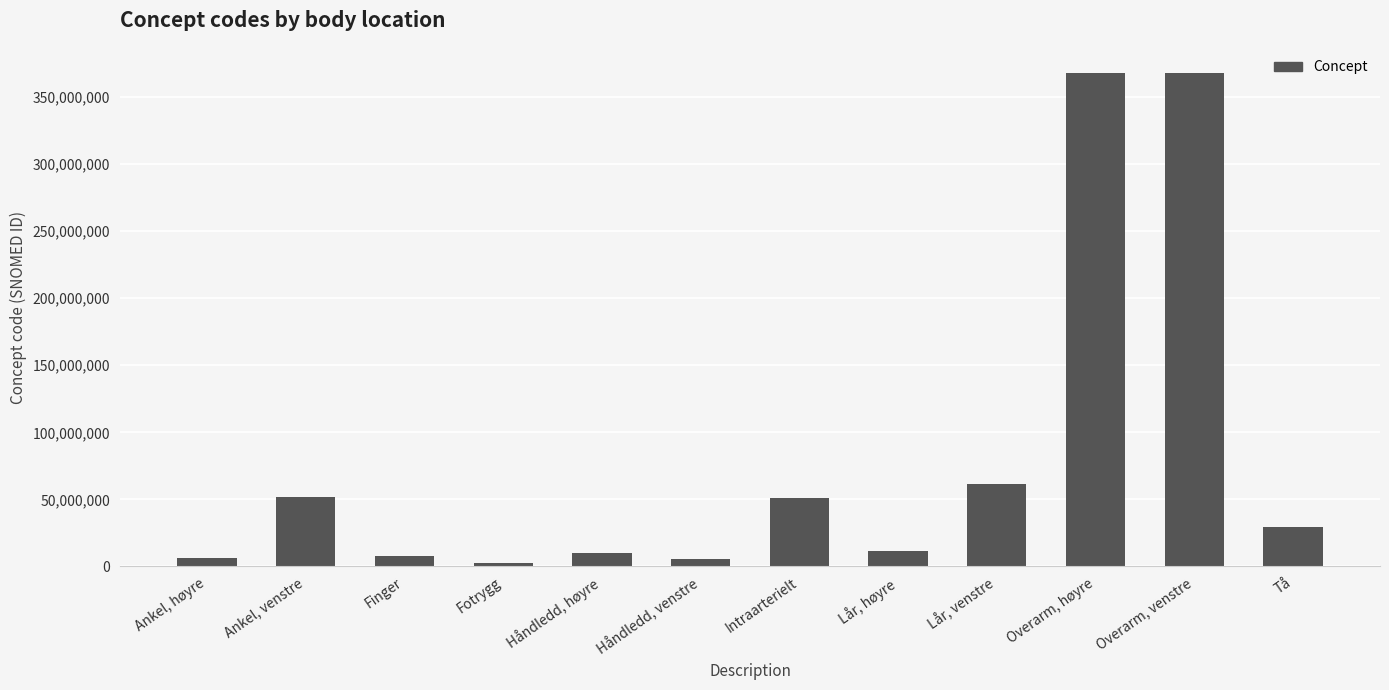

The value at Lår, venstre is 13004022. True or false?

False